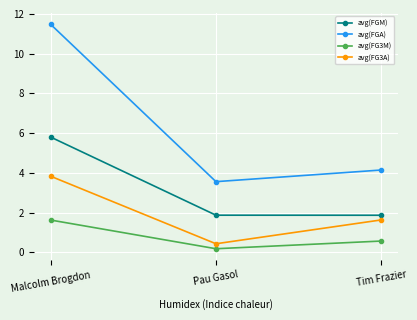

Does the chart display data point markers on the line(s)?

Yes